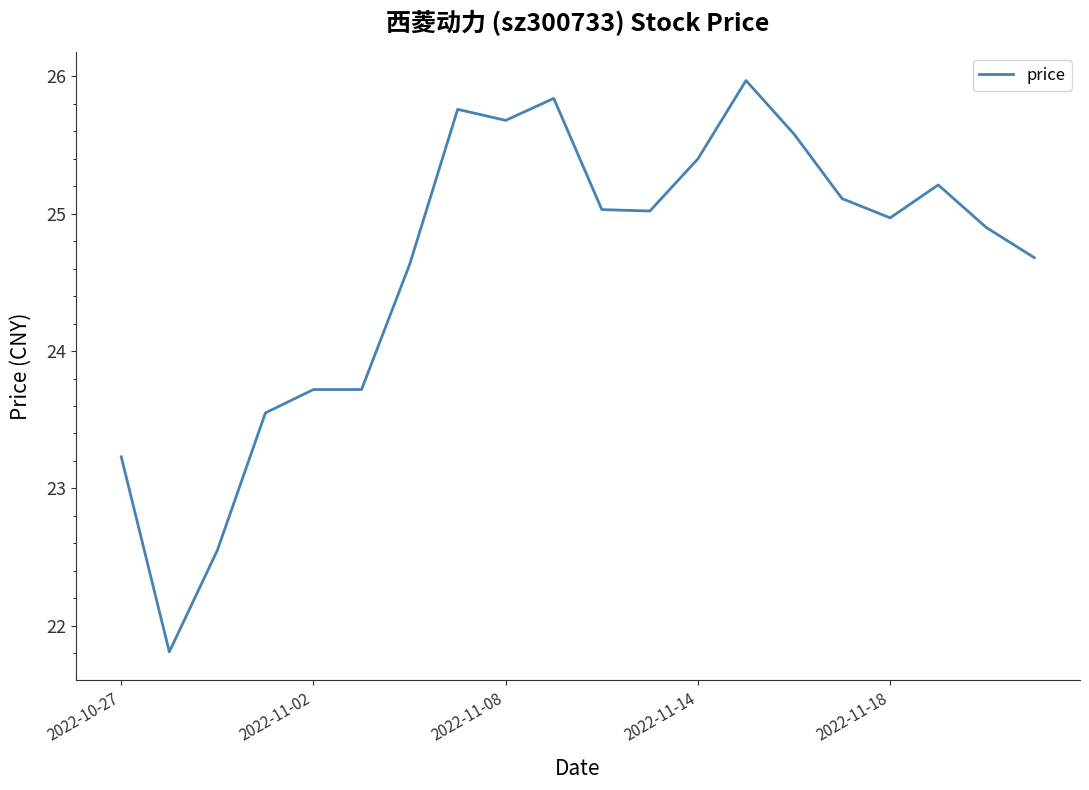

What is the difference between the maximum and minimum values?

4.2